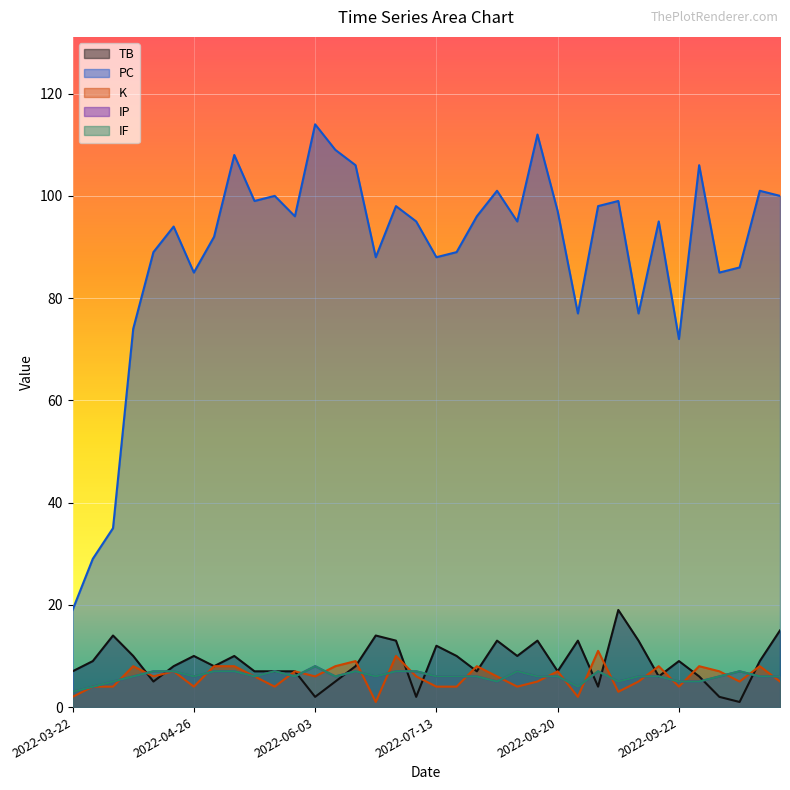

True or false: PC and IP intersect in this chart.

False